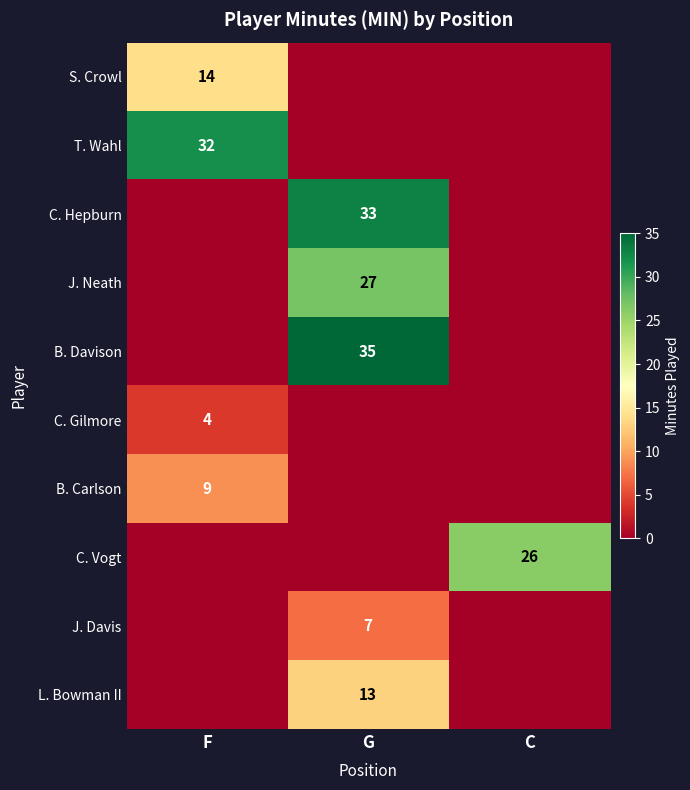

True or false: C. Gilmore has a value of 4 at F.

True